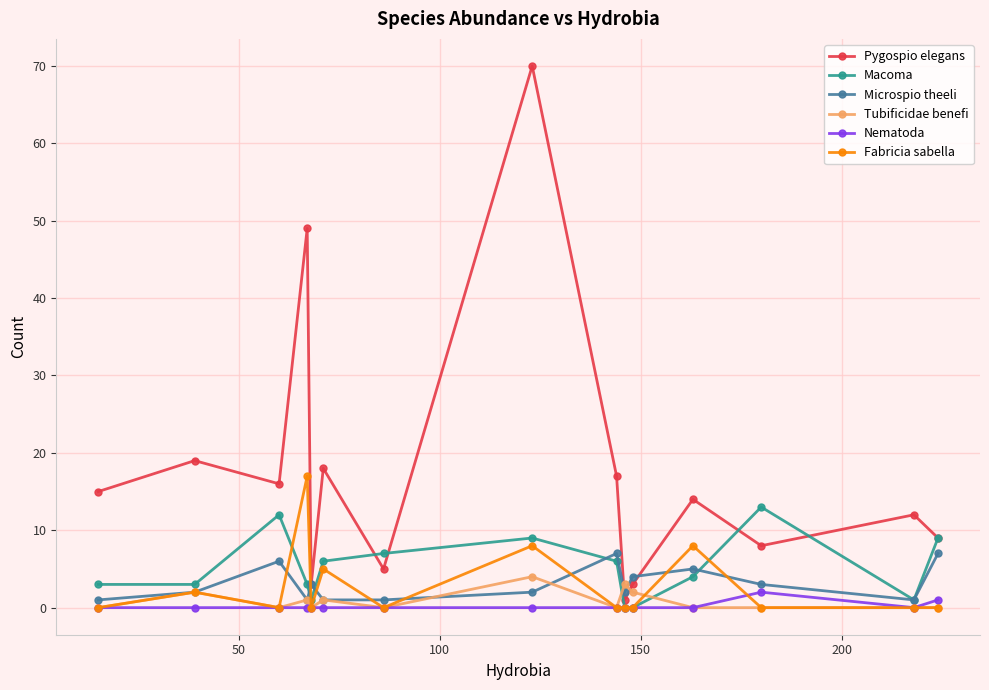

Which series has the largest total across all categories?

Pygospio elegans